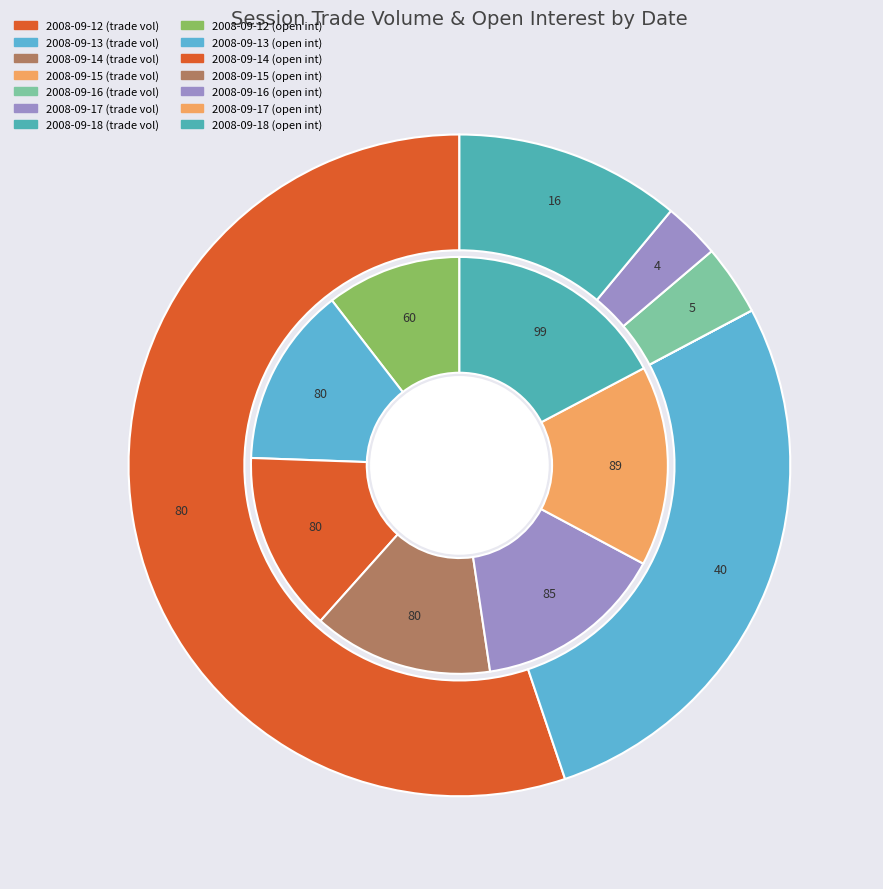

What percentage is the 2008-09-18 slice, to the nearest percent?

11%